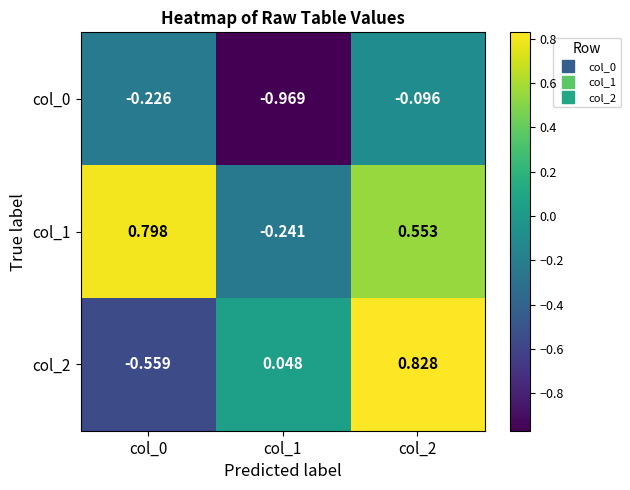

What is the spread (max minus min) of values at col_0?

1.4